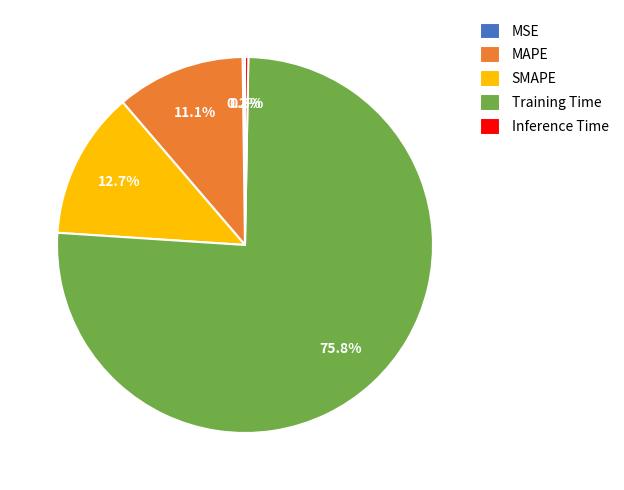

To the nearest percent, what is the difference between the largest and smallest slice percentages?

76%